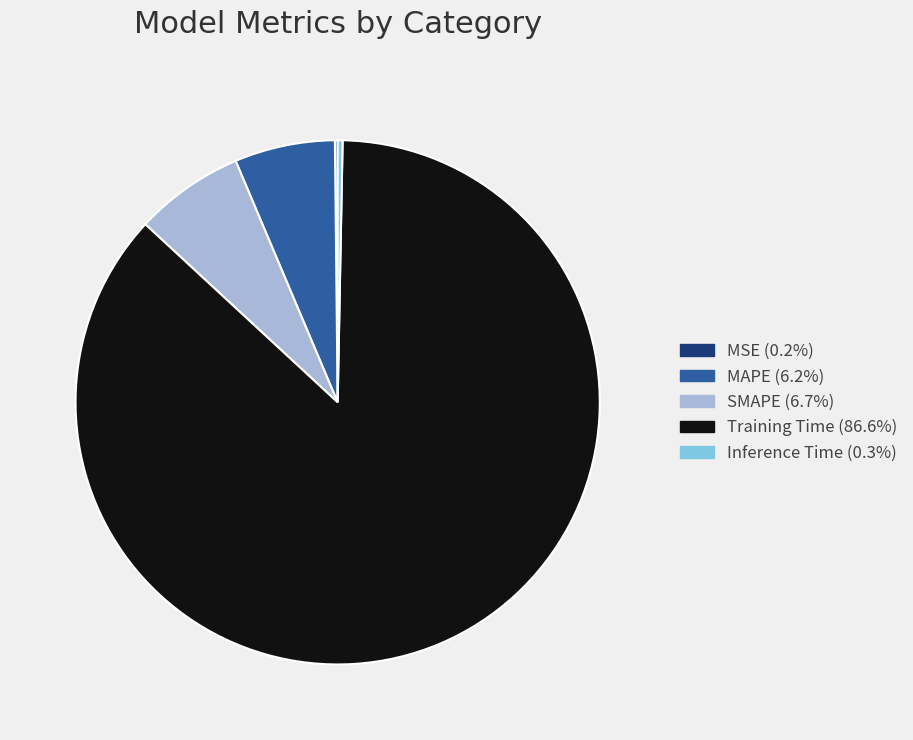

What is the largest slice in the pie chart?

Training Time